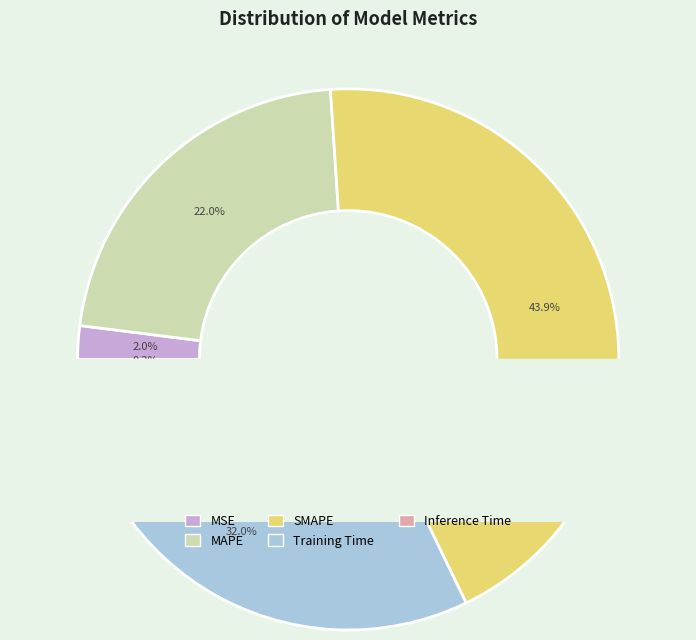

Rank the categories by value from highest to lowest.

SMAPE, Training Time, MAPE, MSE, Inference Time